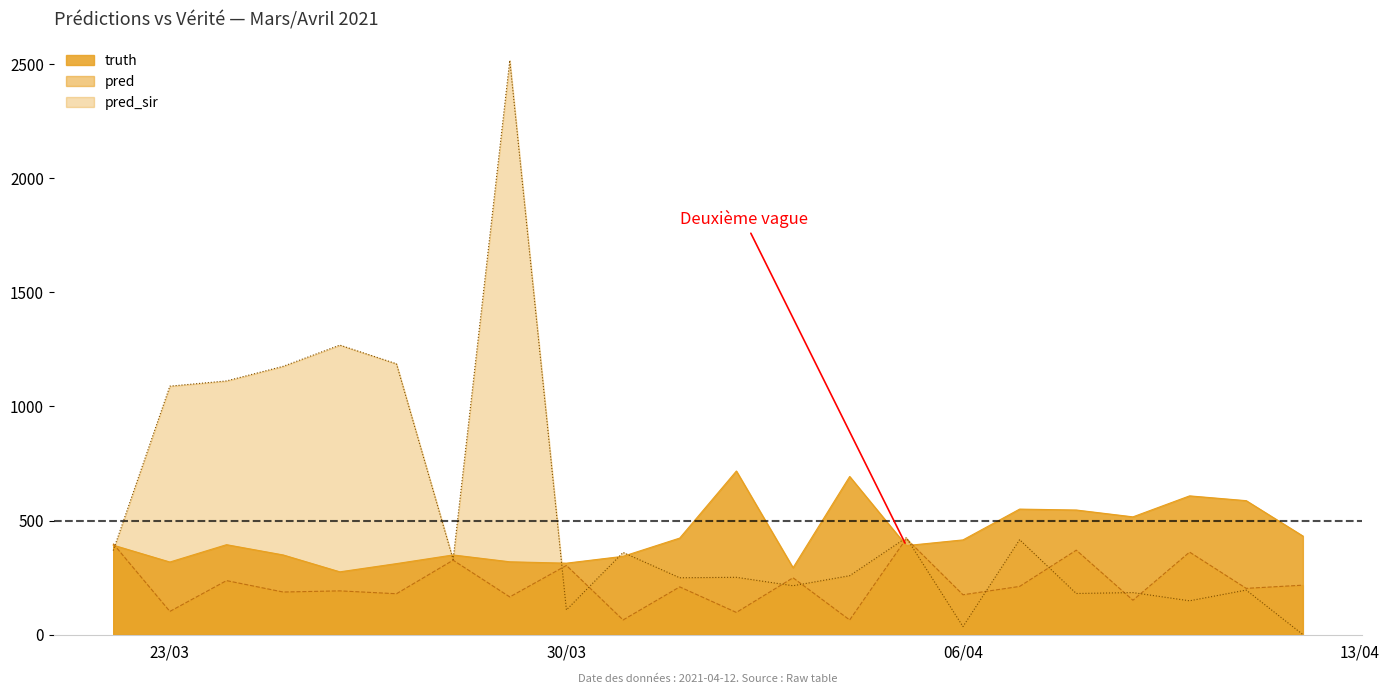

What is the label of the 12th point from the left?

2021-04-02